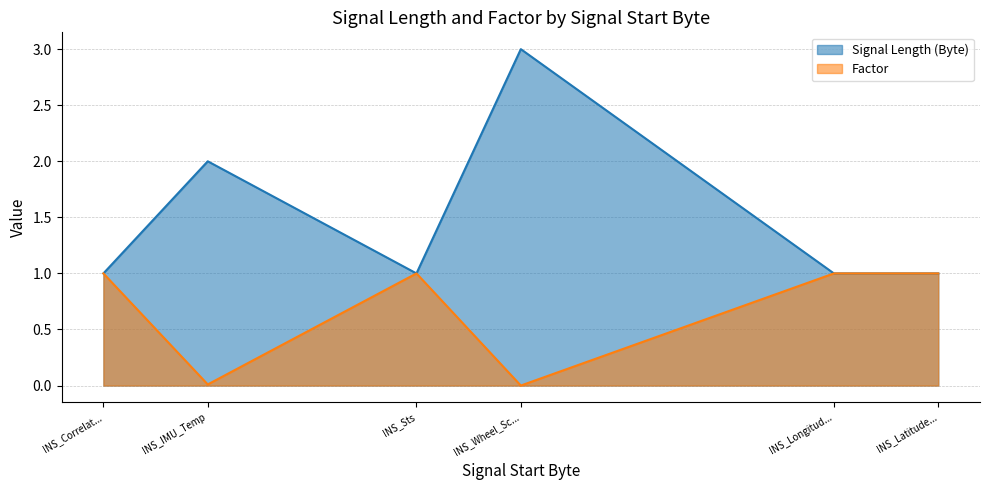

What is the difference between the second highest and minimum values in the Factor series?

1.0